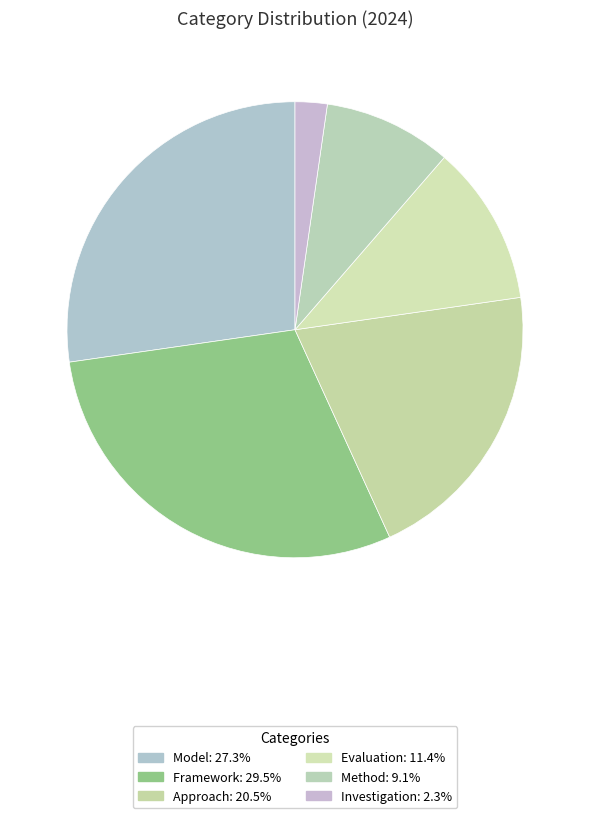

The Framework slice represents 42% of the pie. True or false?

False